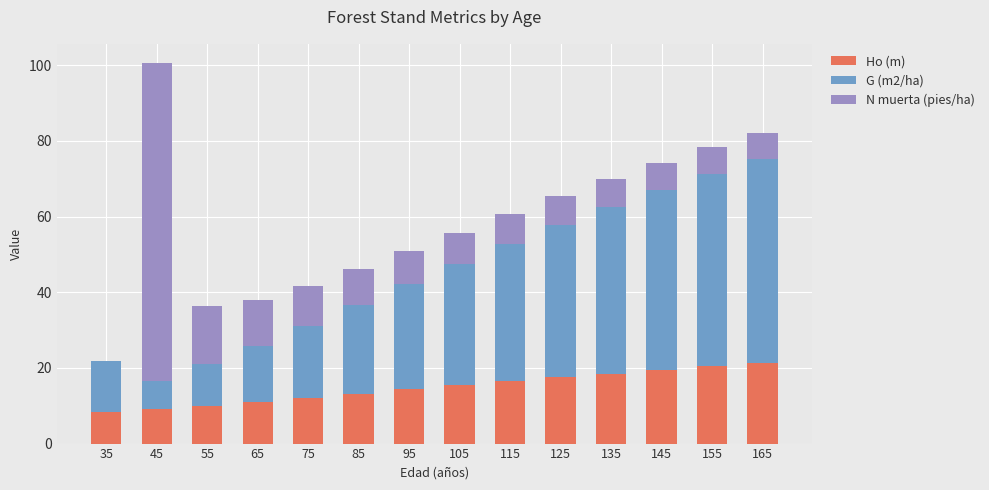

Count the number of categories in the chart.

14